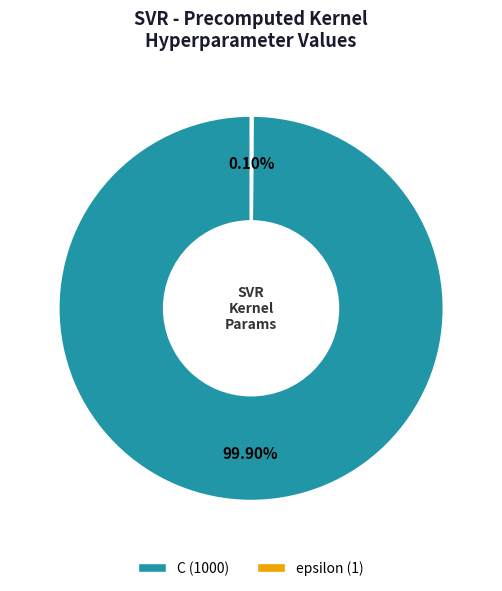

What portion of the pie excludes C?

0.1%